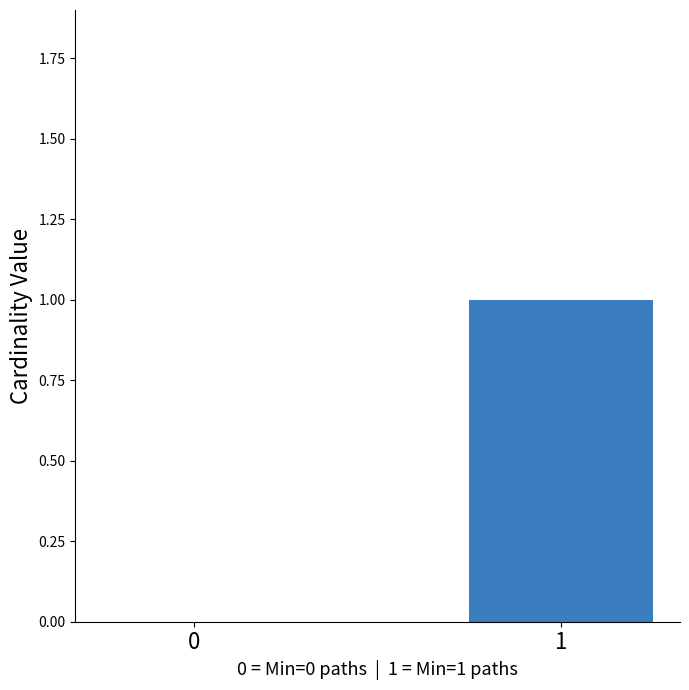

How many categories are shown in the chart?

2